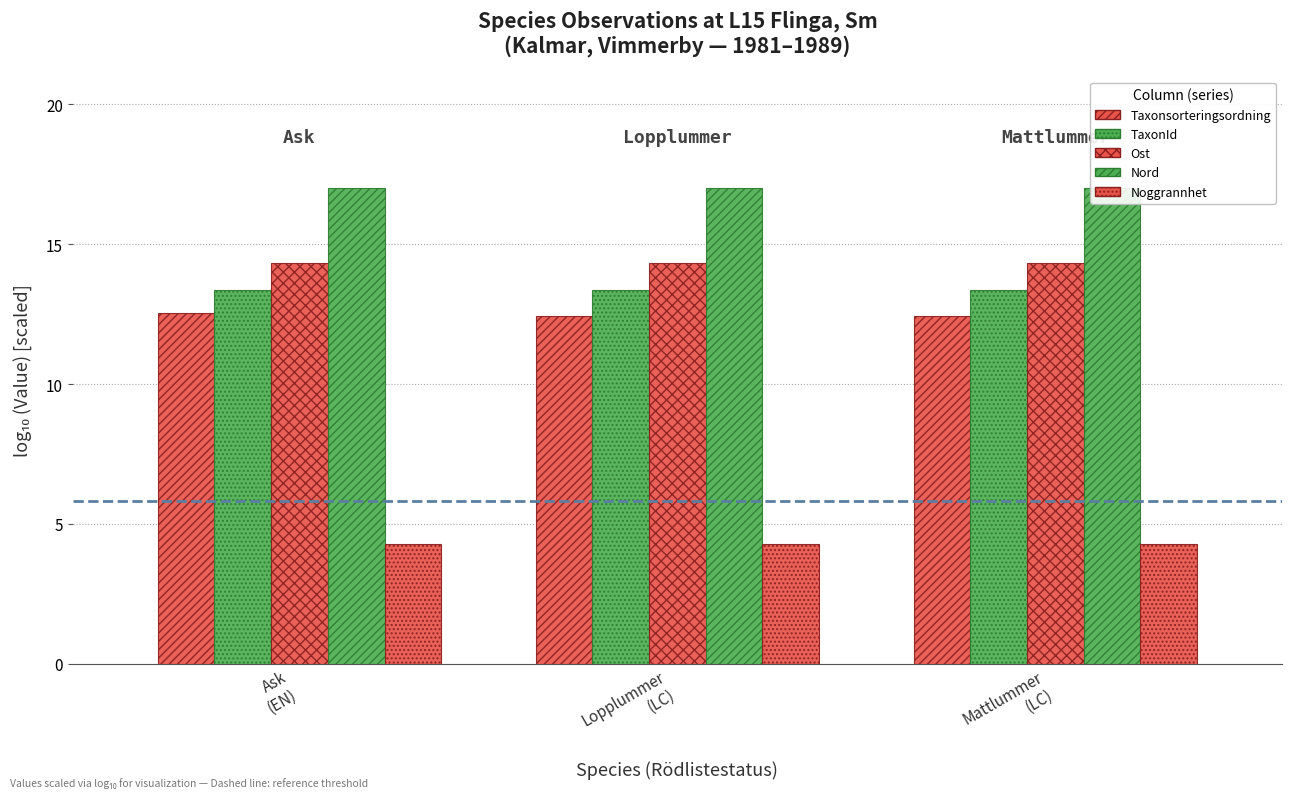

What position from the left is Ask
(EN)?

1